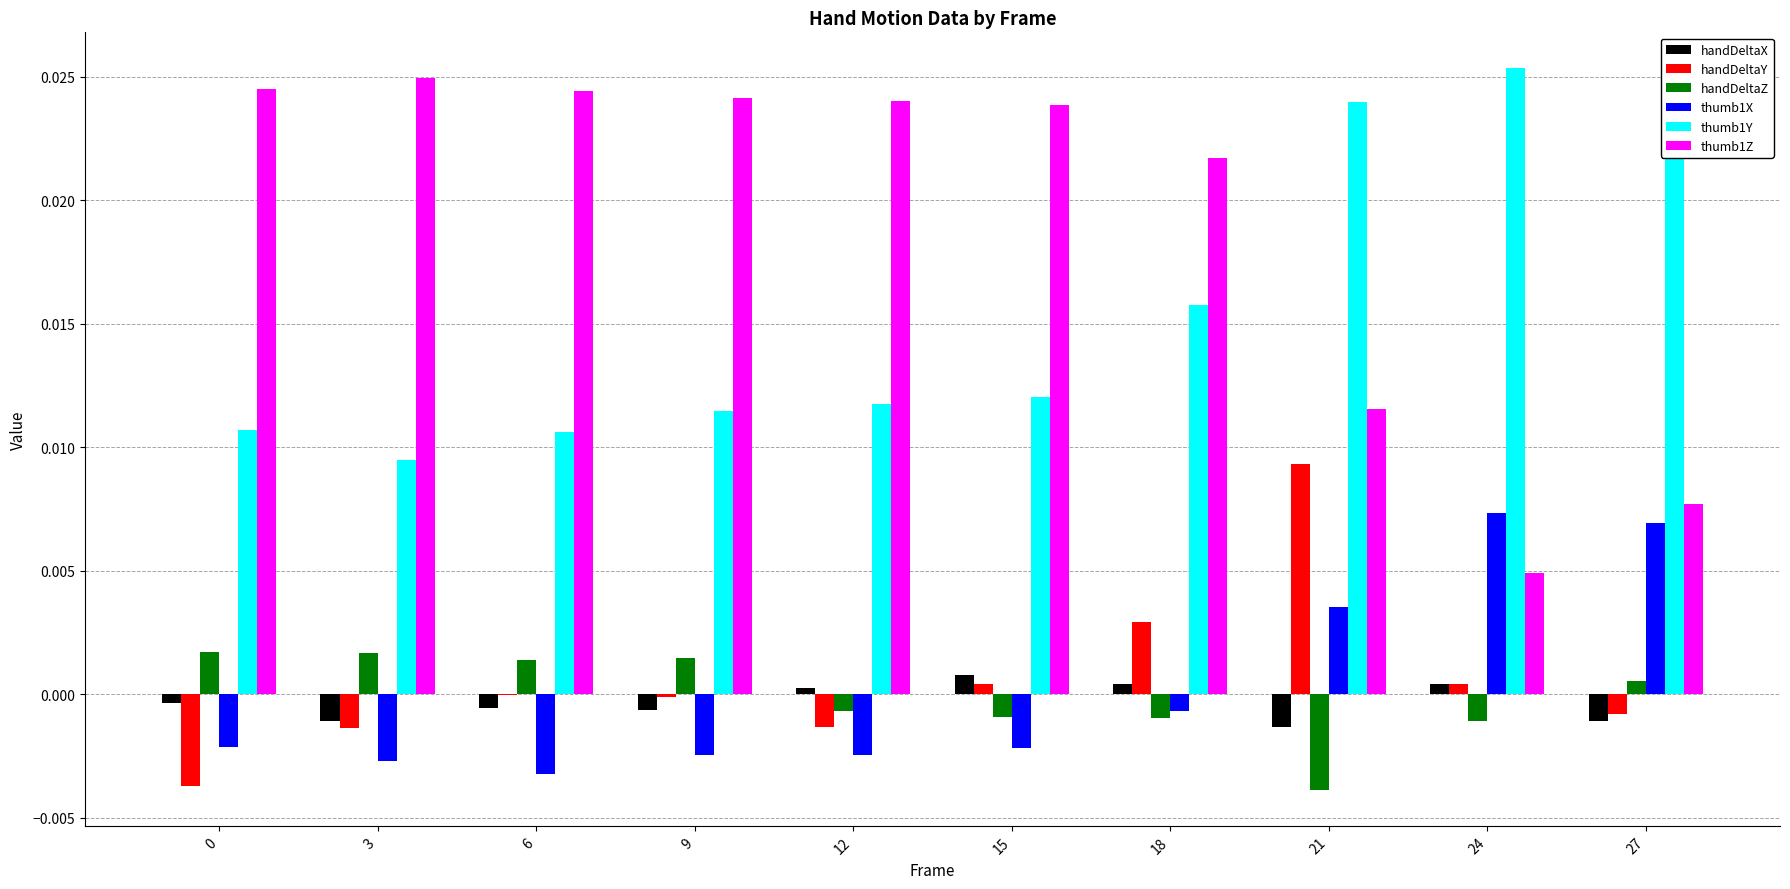

Is it true that thumb1X equals 0.0 at 21?

True